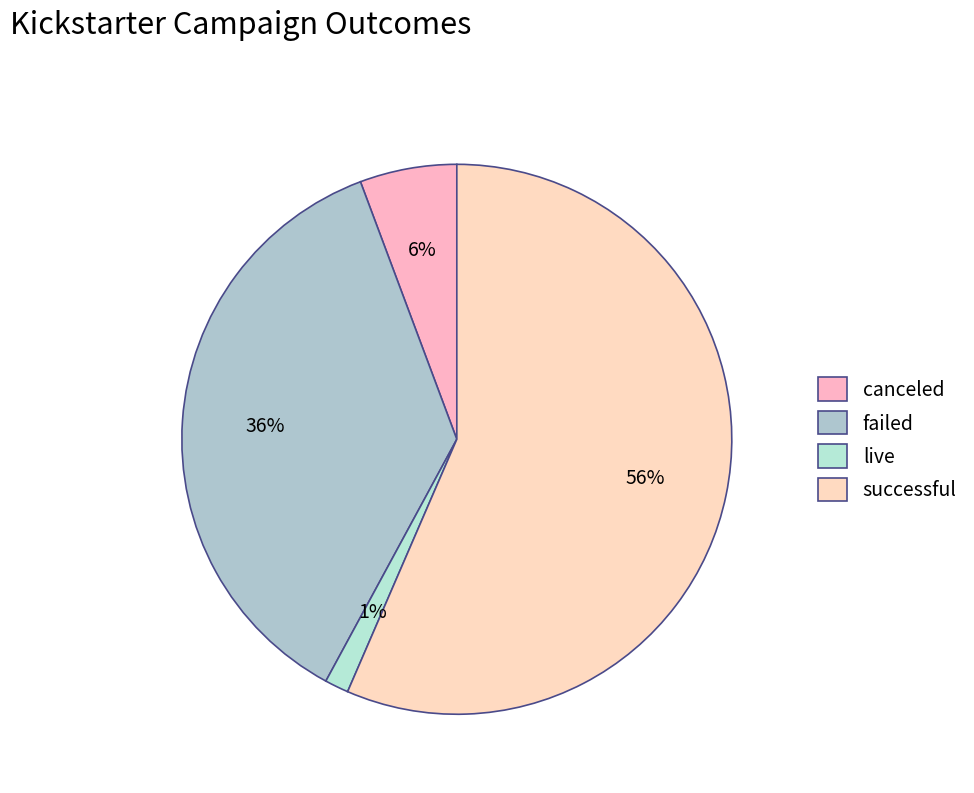

Rank the categories by value from highest to lowest.

successful, failed, canceled, live